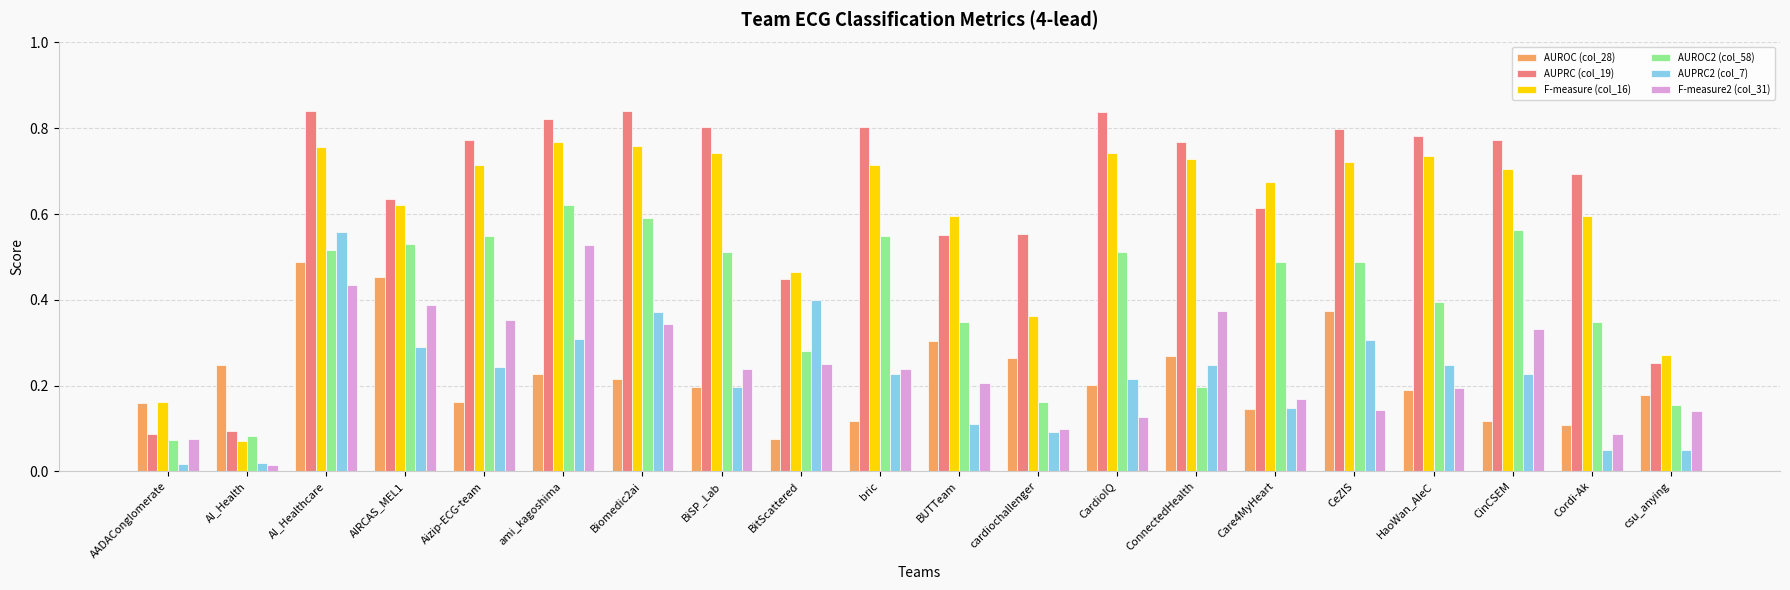

At how many categories does at least one series exceed 0?

20